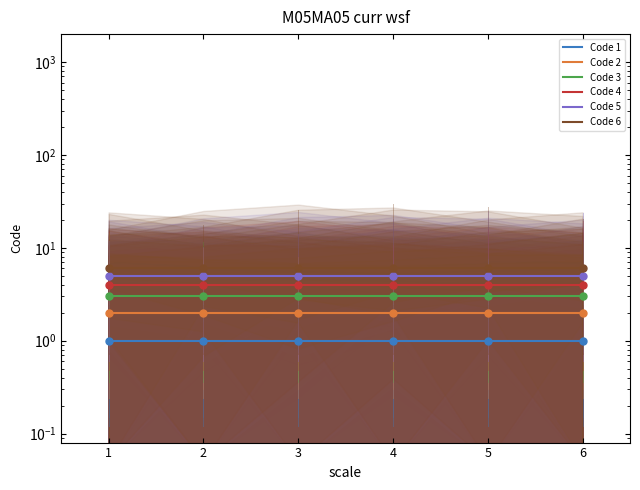

At 1, list the series in order from smallest to largest.

Code 1, Code 2, Code 3, Code 4, Code 5, Code 6